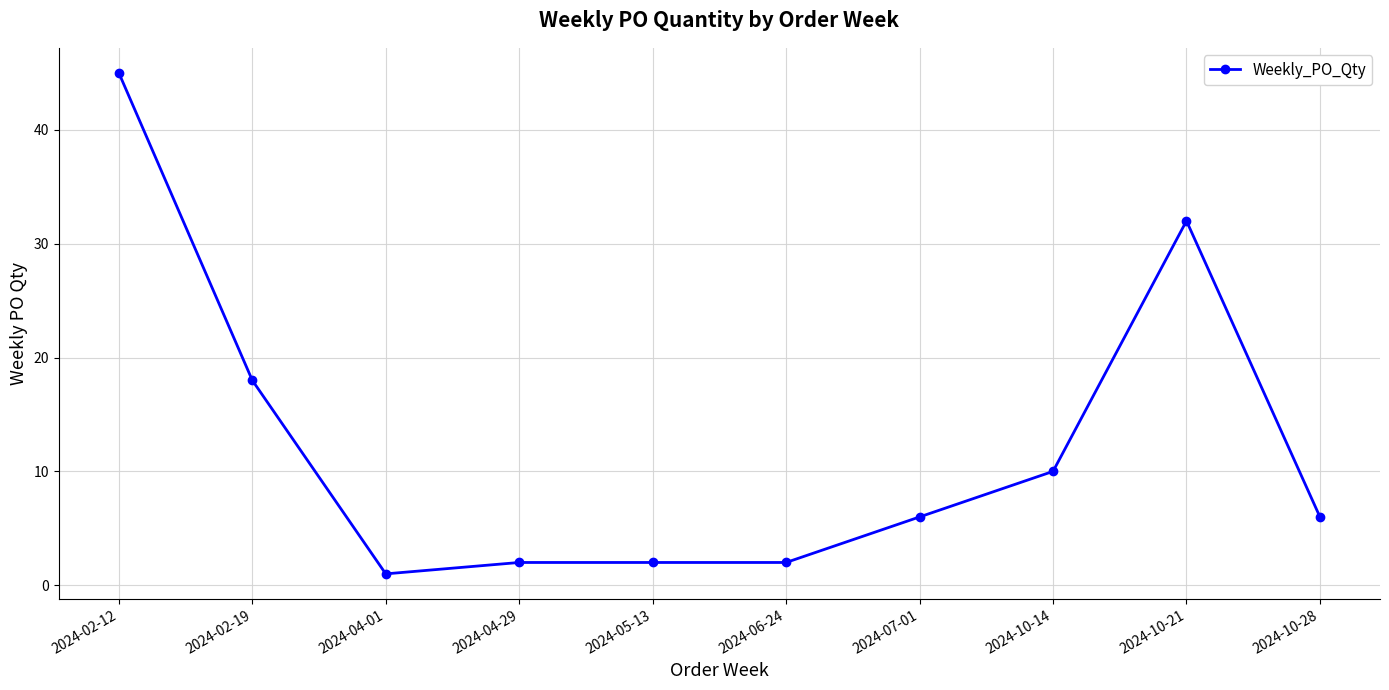

Is it true that the value at 2024-10-21 is 51?

False